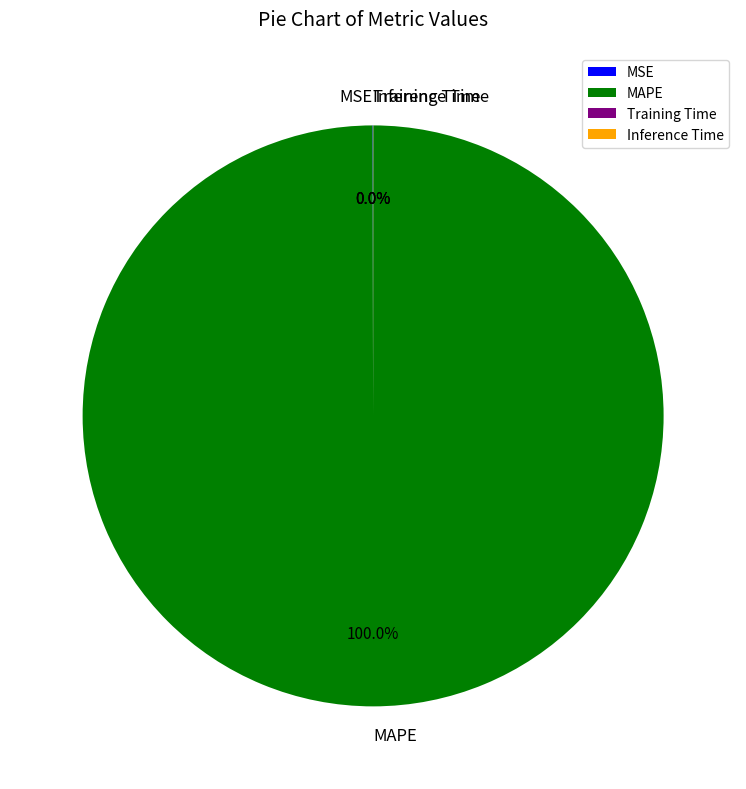

Which category has the biggest portion of the pie?

MAPE